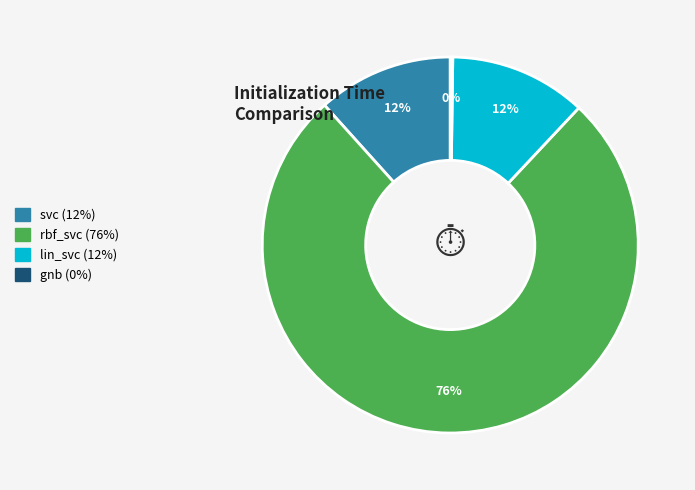

Which slice is the largest?

rbf_svc